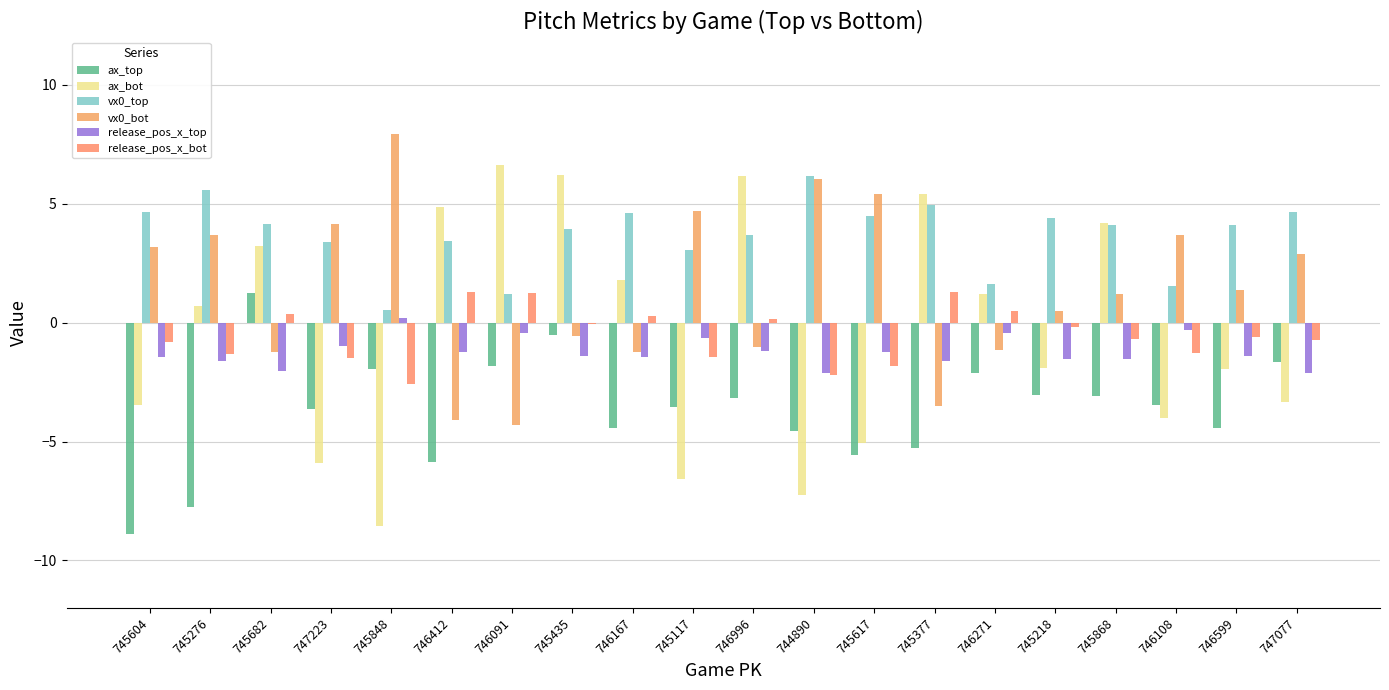

How many groups of bars are there?

20